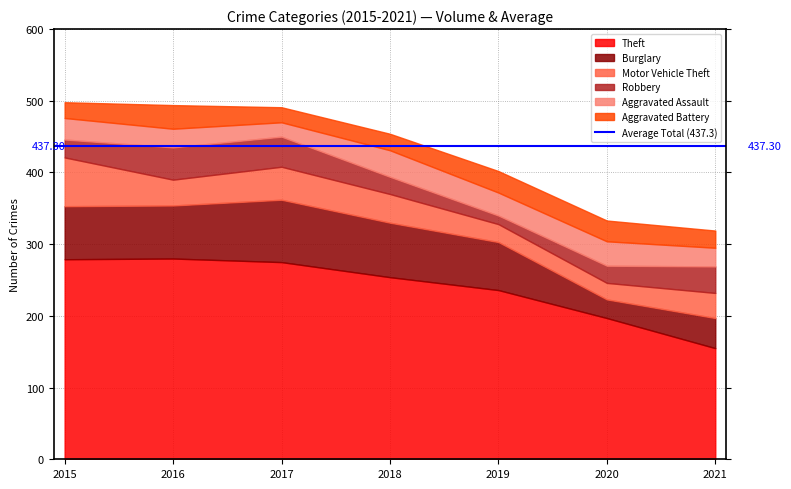

At how many categories does at least one series exceed 210?

5